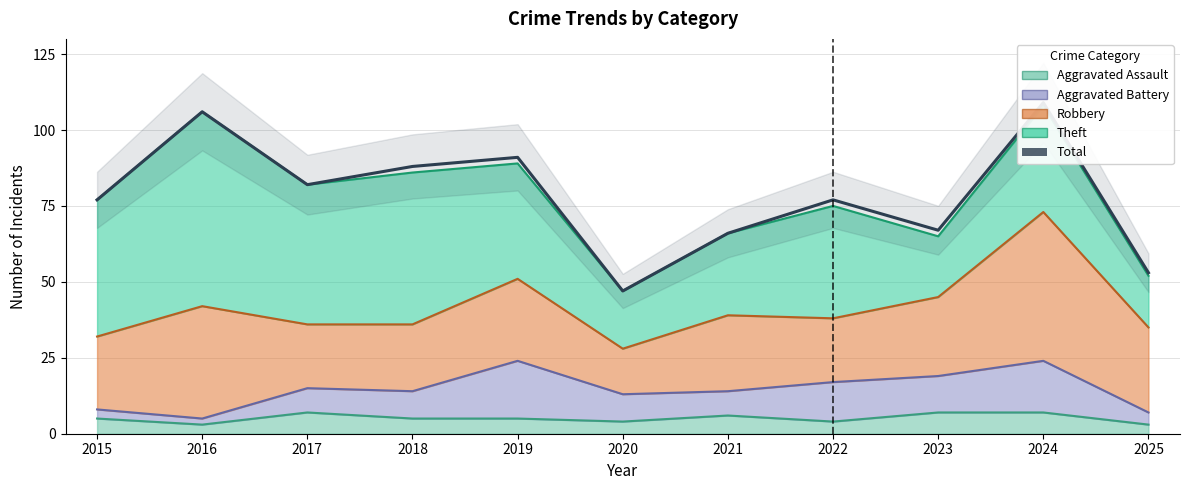

What is the approximate value at 2020, to the nearest 10?

50